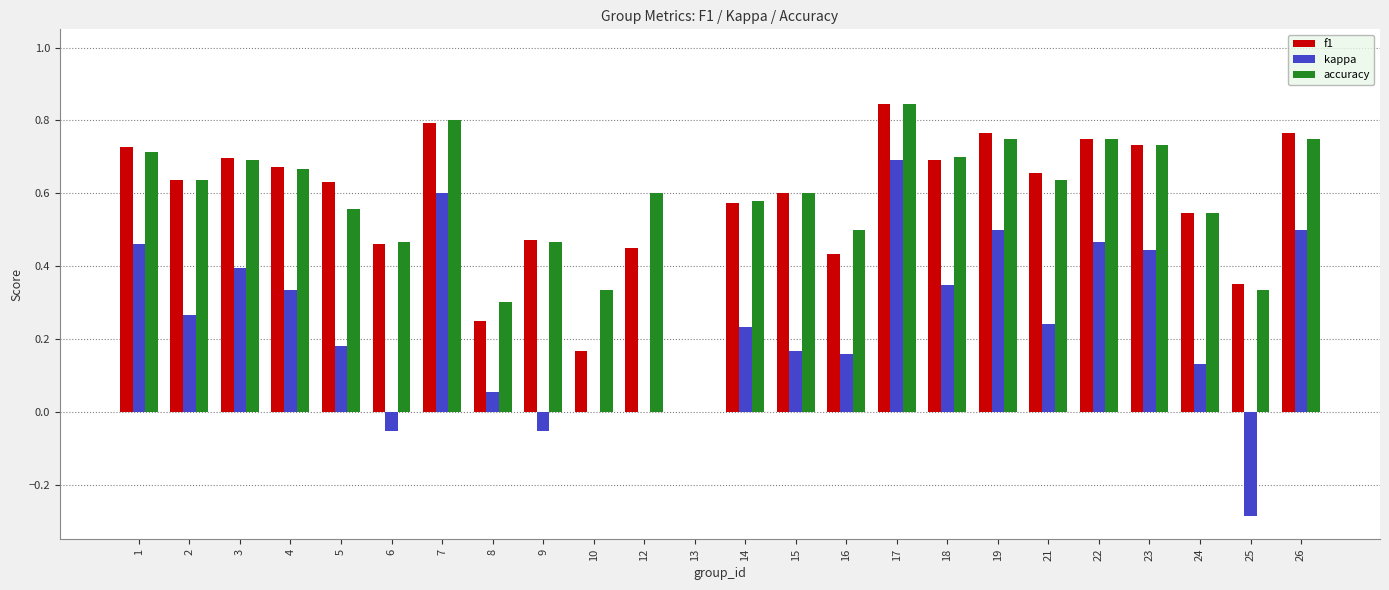

Which category has the highest value in the kappa series?

17